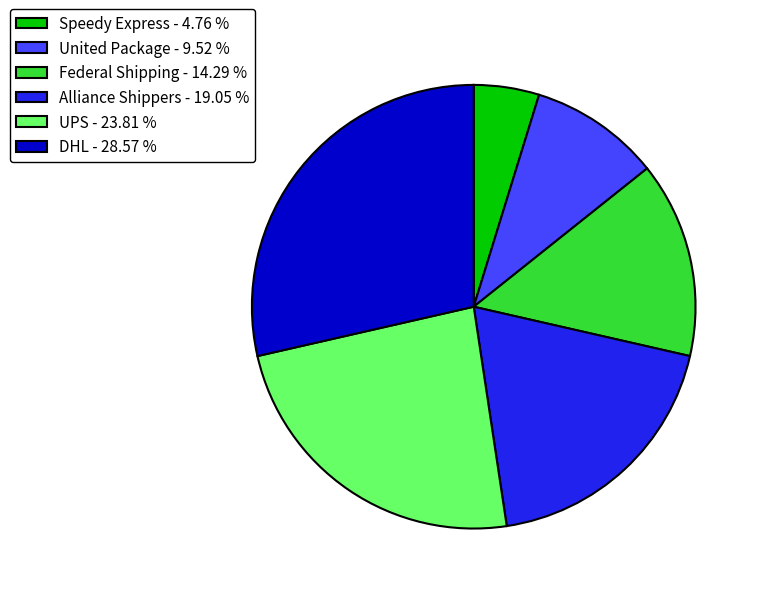

Is there any slice that represents more than half of the pie?

No